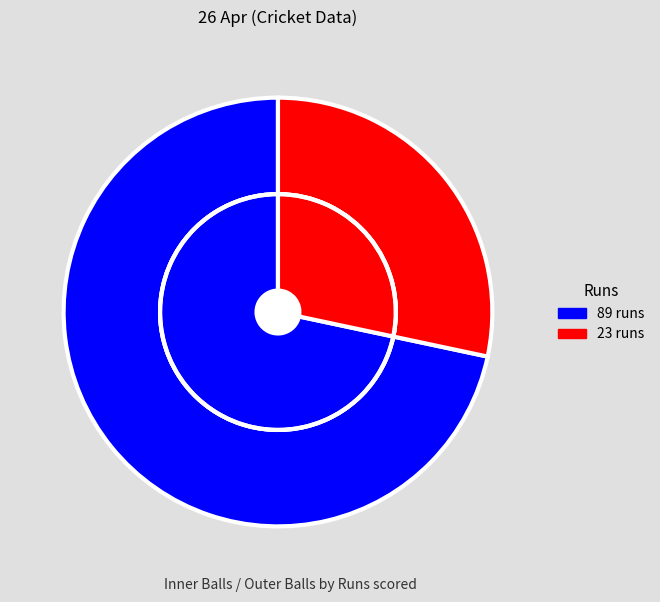

What percentage is NOT represented by 89?

28.3%